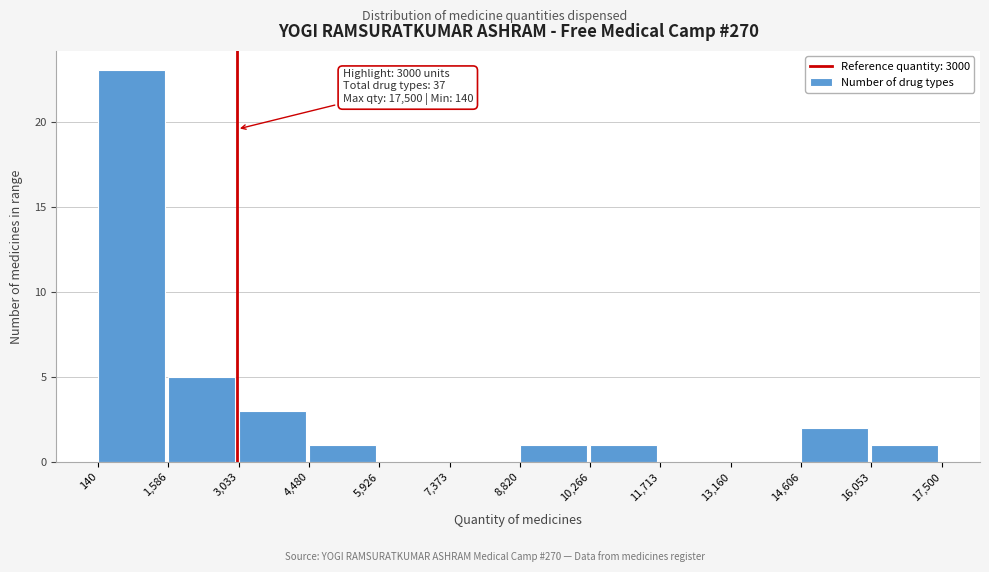

Which range on the x-axis has the tallest bar?

140 to 1,586